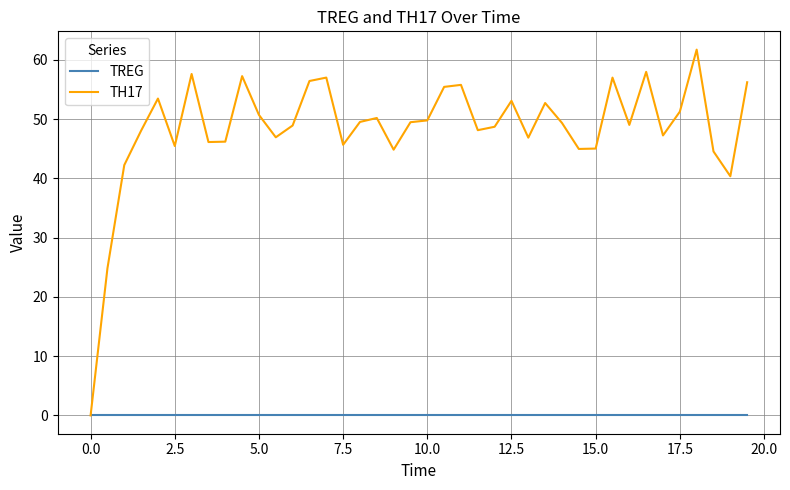

True or false: TH17 has more than 1 points higher than both neighbors.

True